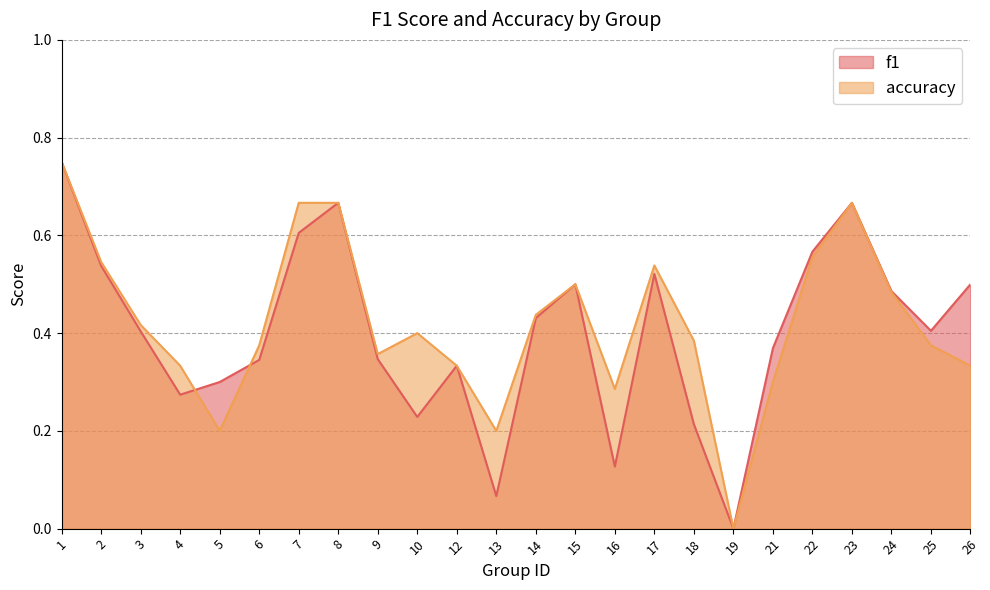

What is the value of the accuracy point at the 21st from the left?

0.7